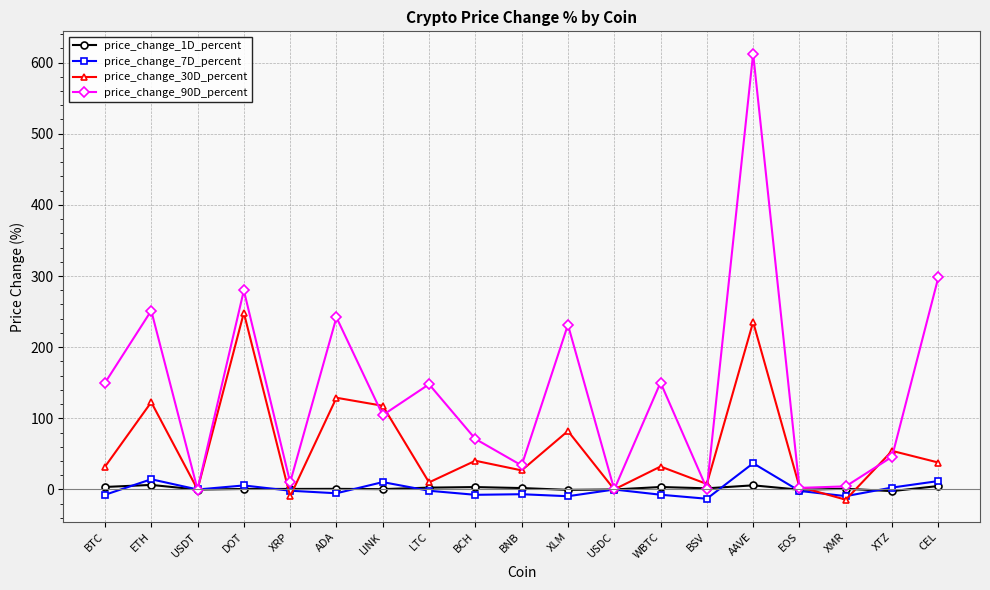

How many data points in price_change_90D_percent are above 104?

10